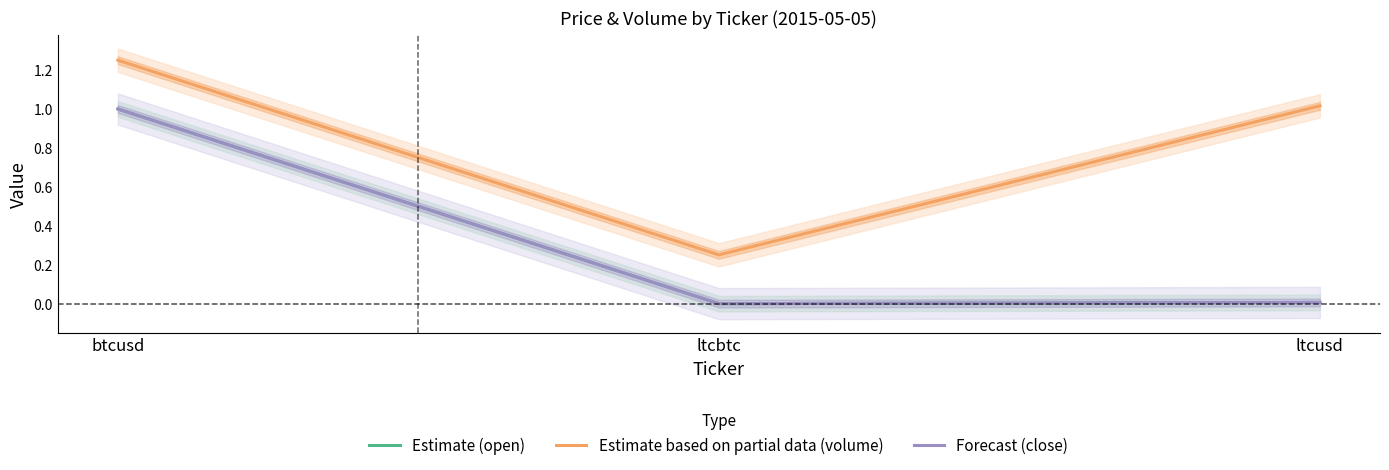

At which label does Forecast (close) reach its peak?

btcusd